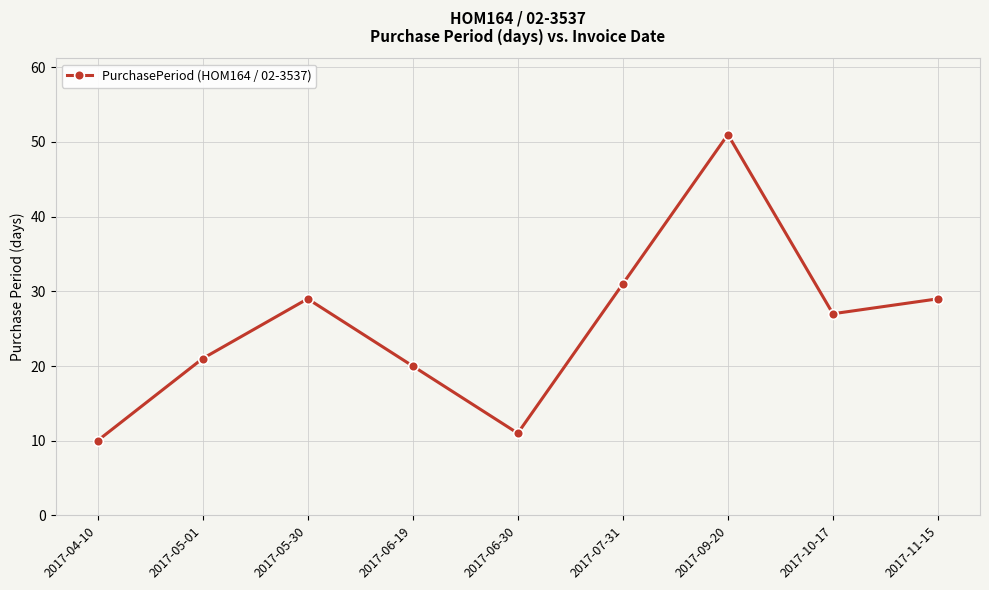

Which category has the lowest value across all series?

2017-04-10